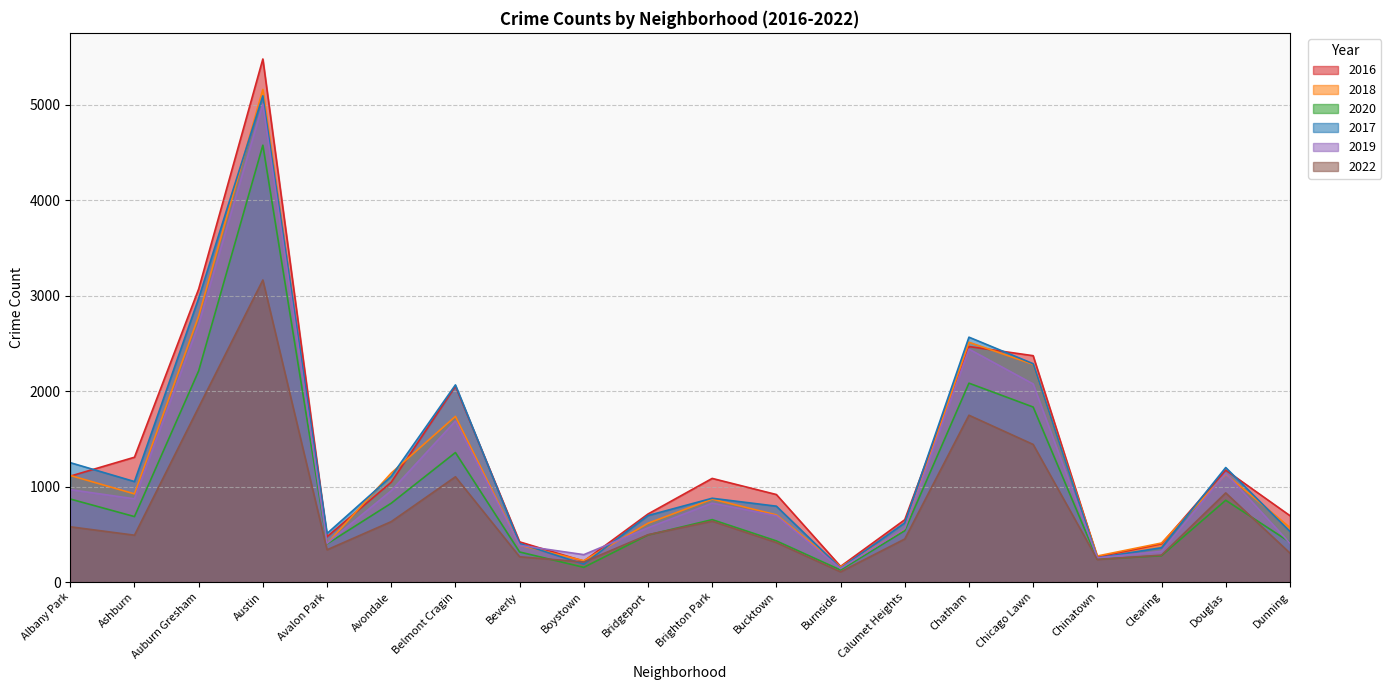

What is the lowest value of the 2020 series?

126